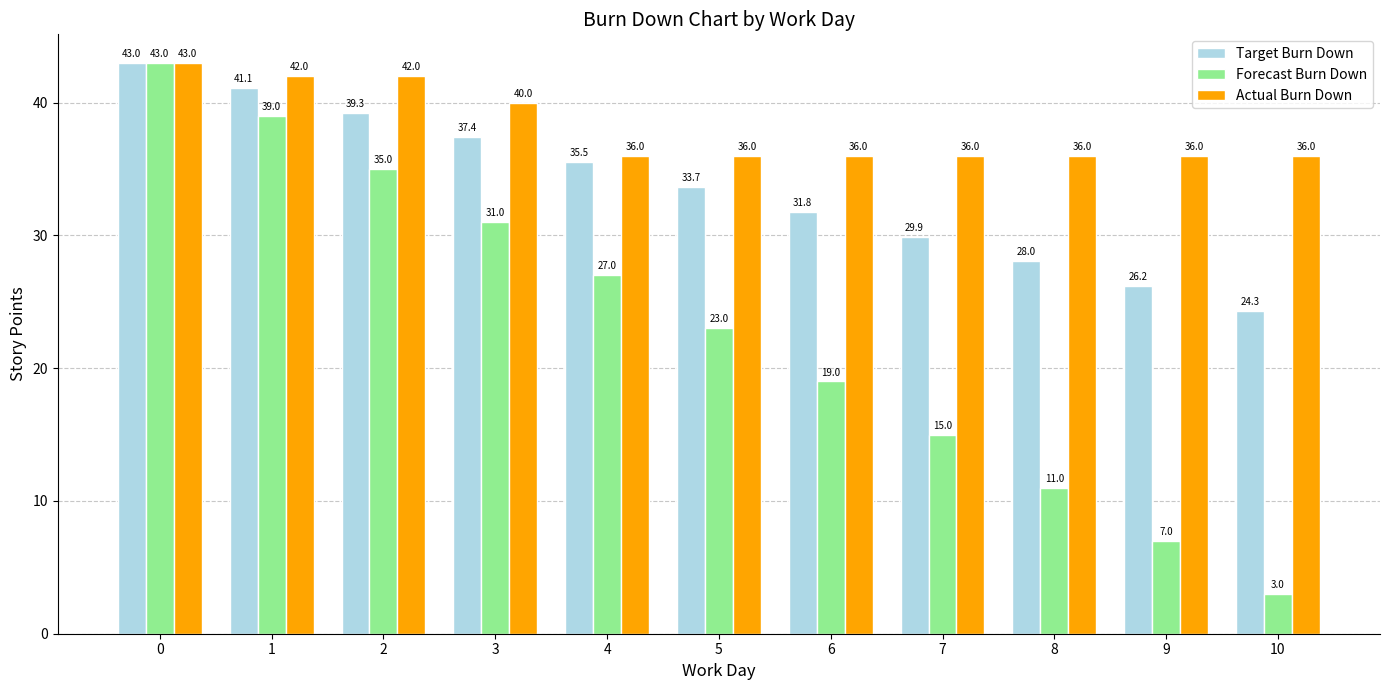

What is the value of the Forecast Burn Down bar at the 4th from the left?

31.0